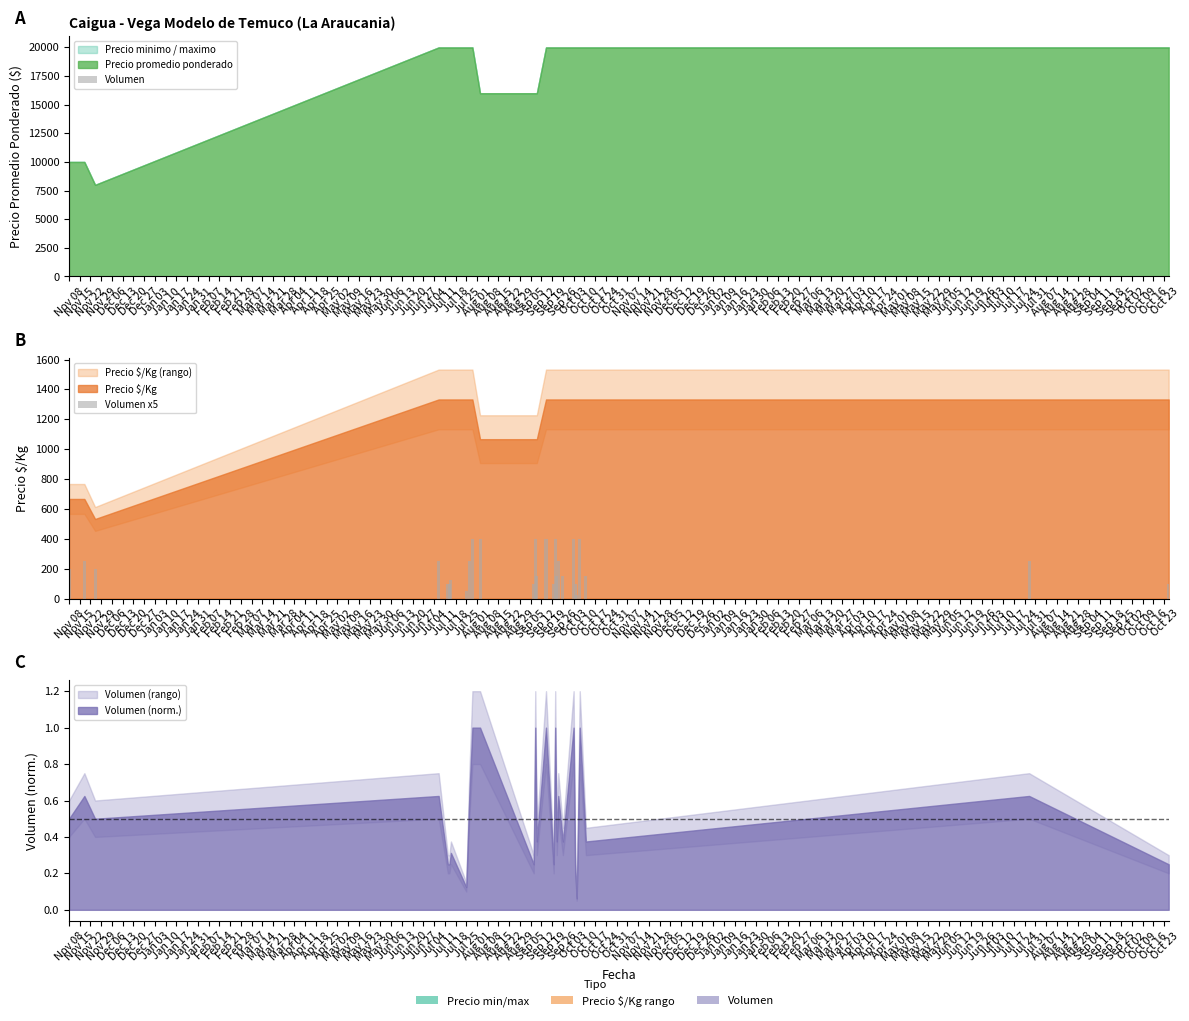

What is the sum of all Volumen values?

1170